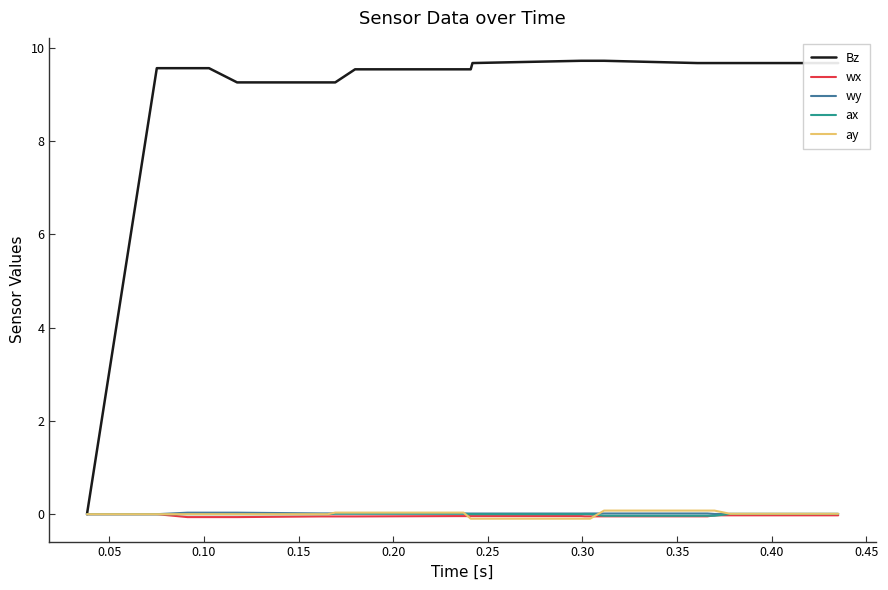

Which series has the largest range (max minus min)?

Bz